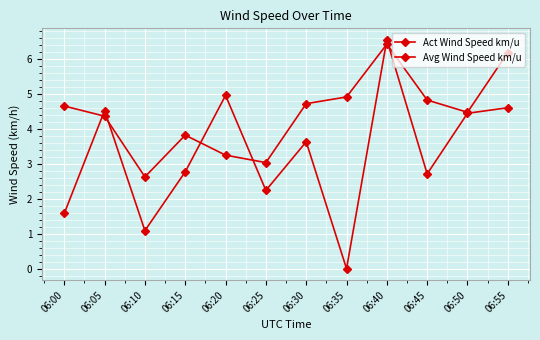

List the series in order of their overall mean, lowest first.

Act Wind Speed km/u, Avg Wind Speed km/u